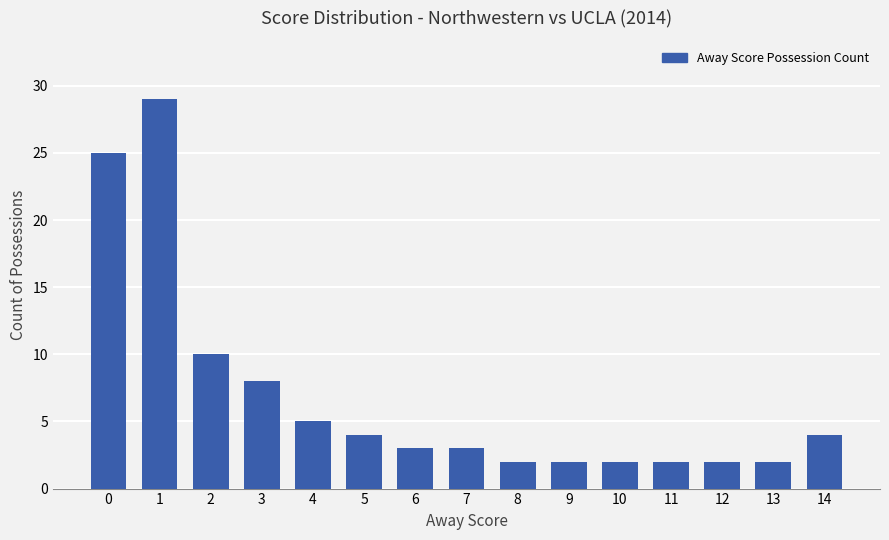

Approximately how many times larger is the value at 3 compared to 12?

4.0